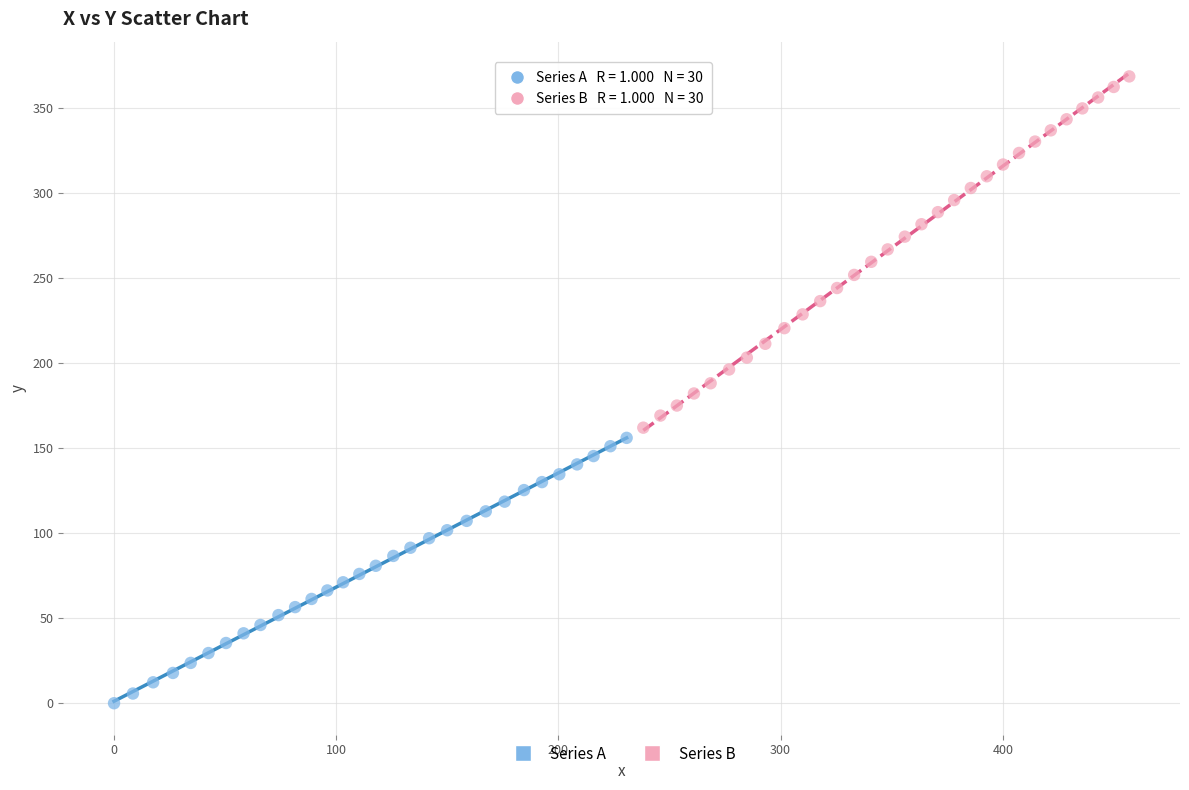

Which series has the widest spread of Y values?

Series B